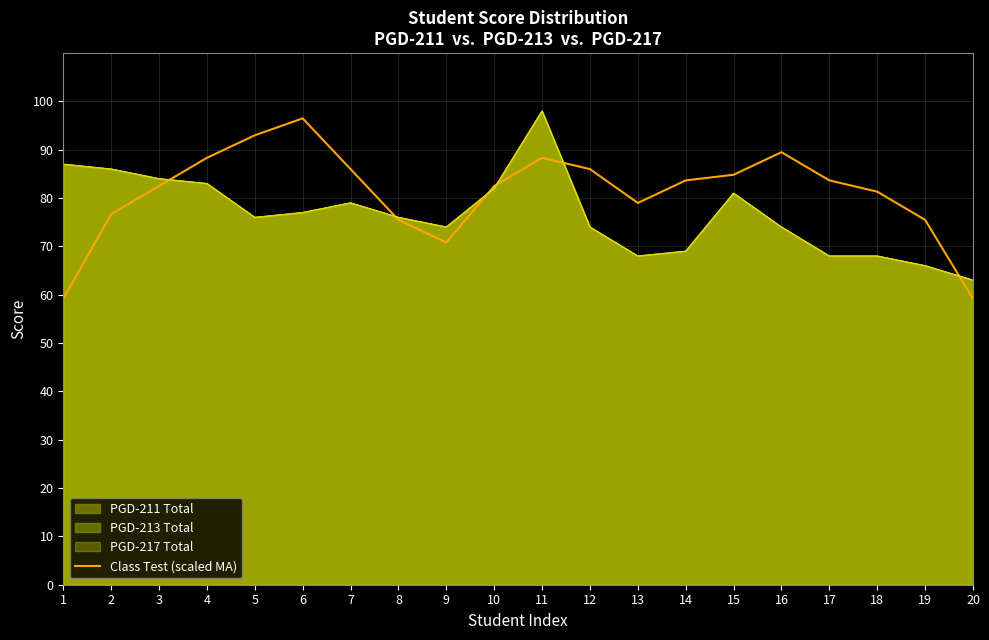

How many interior local peaks (higher than both neighbors) does the data have?

3